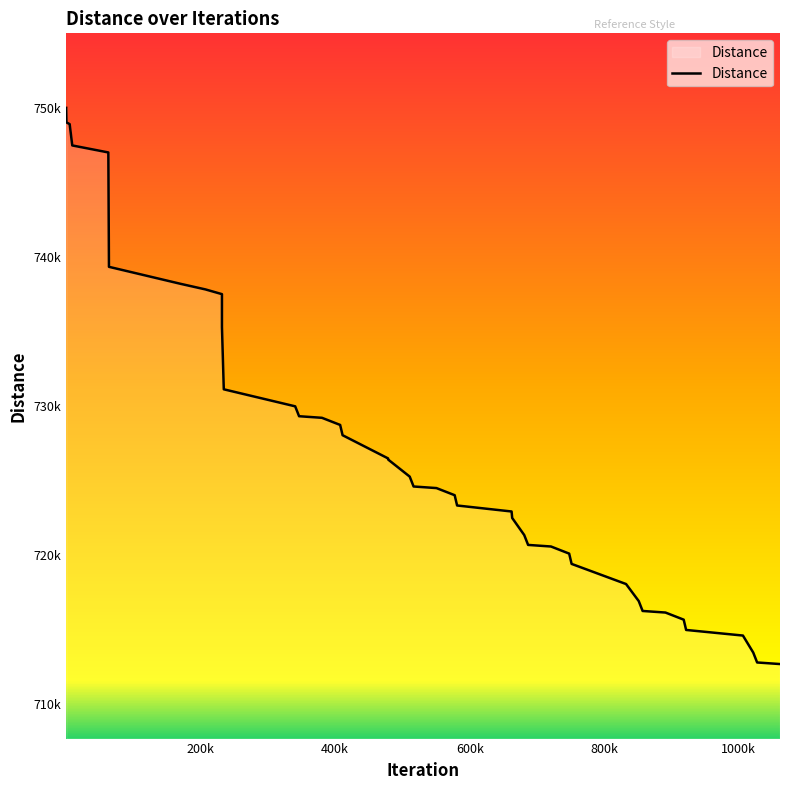

Is this an area chart (filled region under the line)?

Yes